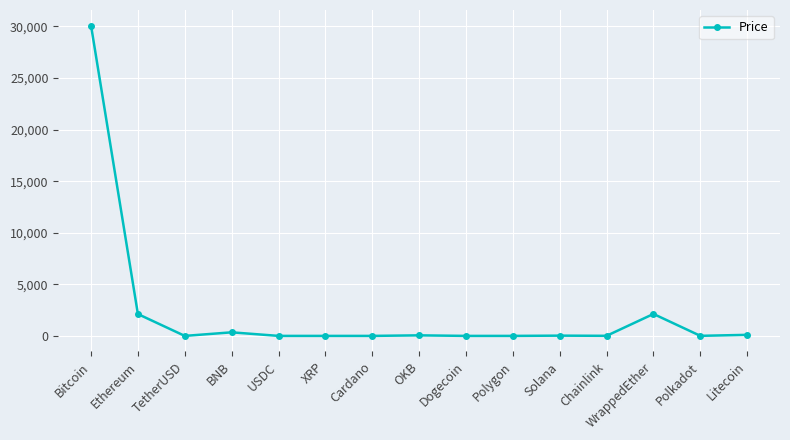

The chart shows a value of 1.0 at USDC. True or false?

True